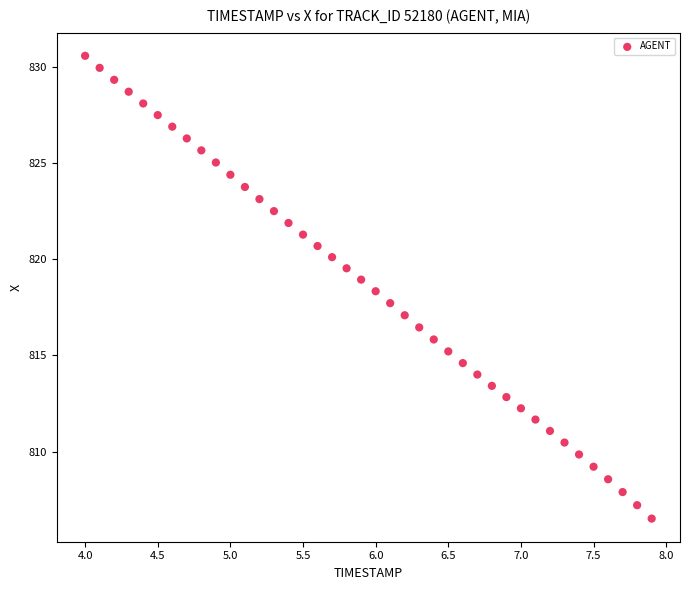

What is the range of Y values (max minus min)?

24.0